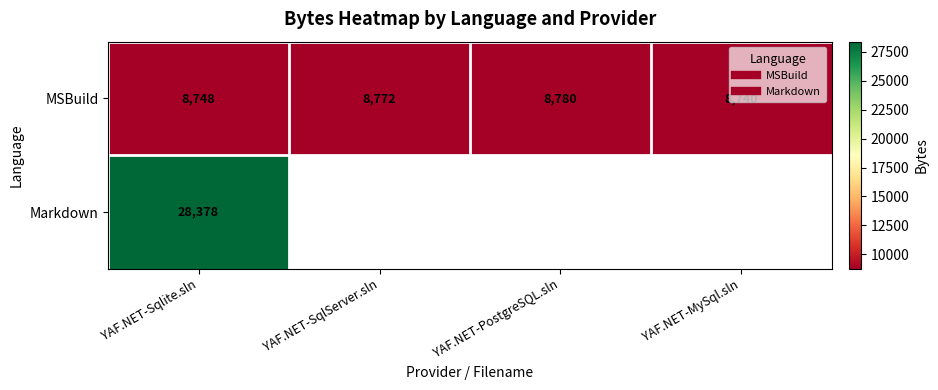

True or false: MSBuild has a value of 8740.0 at YAF.NET-MySql.sln.

True